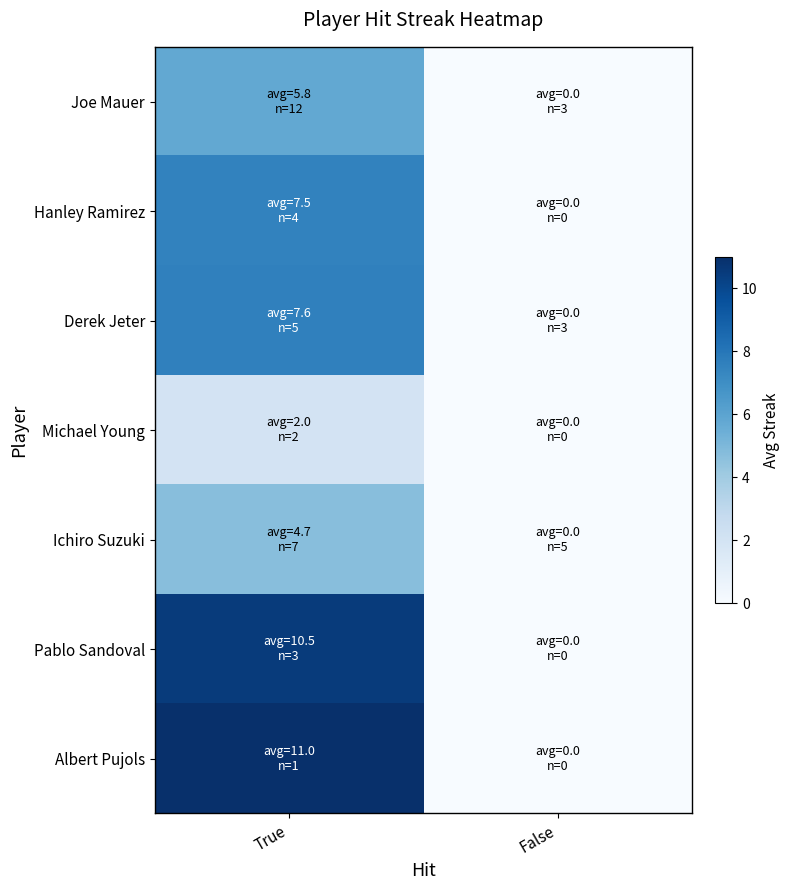

List the series in order of their peak value, lowest first.

Michael Young, Ichiro Suzuki, Joe Mauer, Hanley Ramirez, Derek Jeter, Pablo Sandoval, Albert Pujols